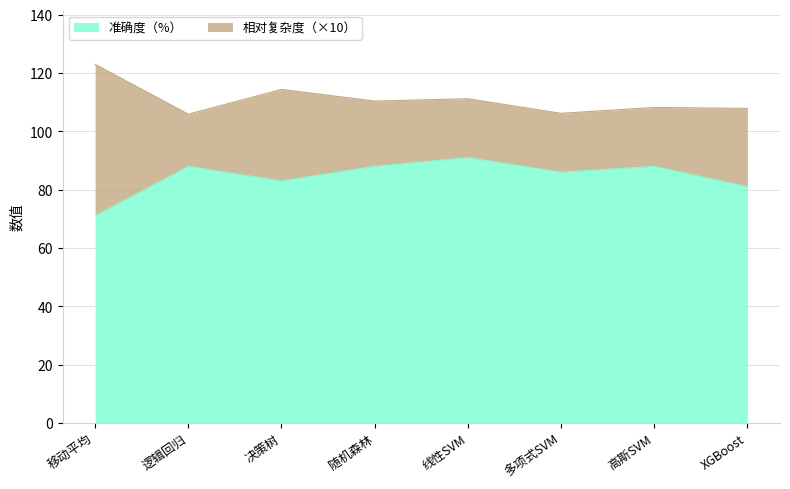

What is the label of the 3rd point from the right?

多项式SVM